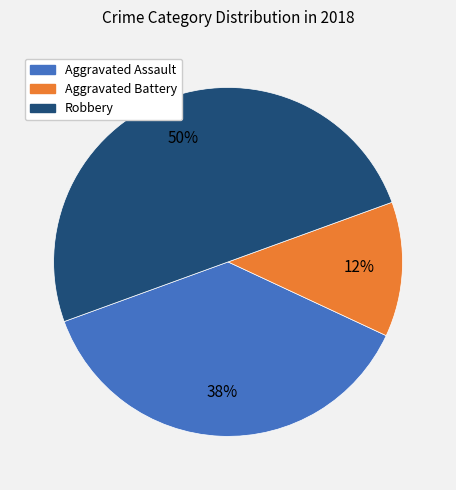

Count the number of slices in the pie.

3